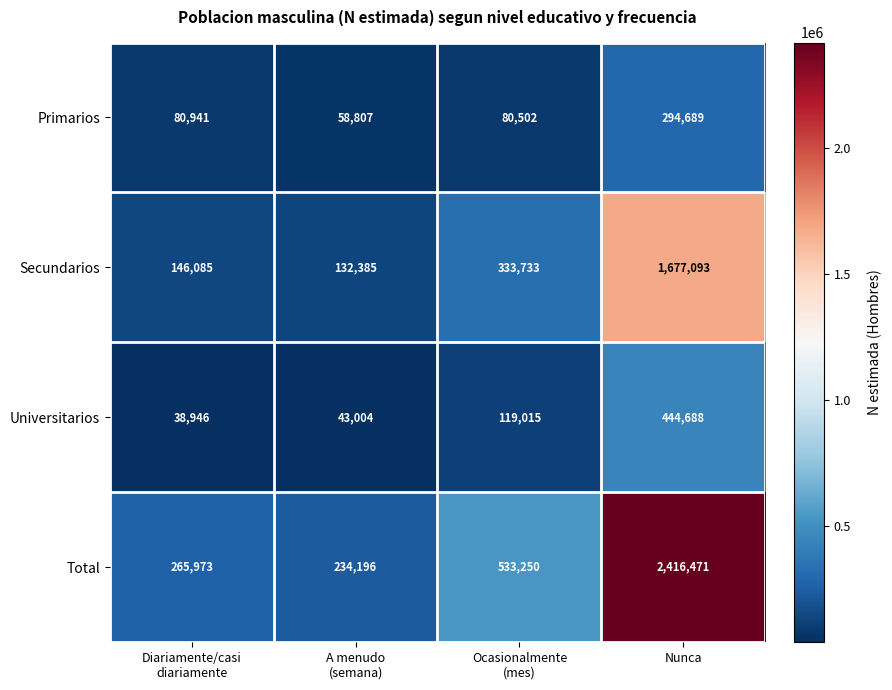

What is the spread (max minus min) of values at Nunca?

2121782